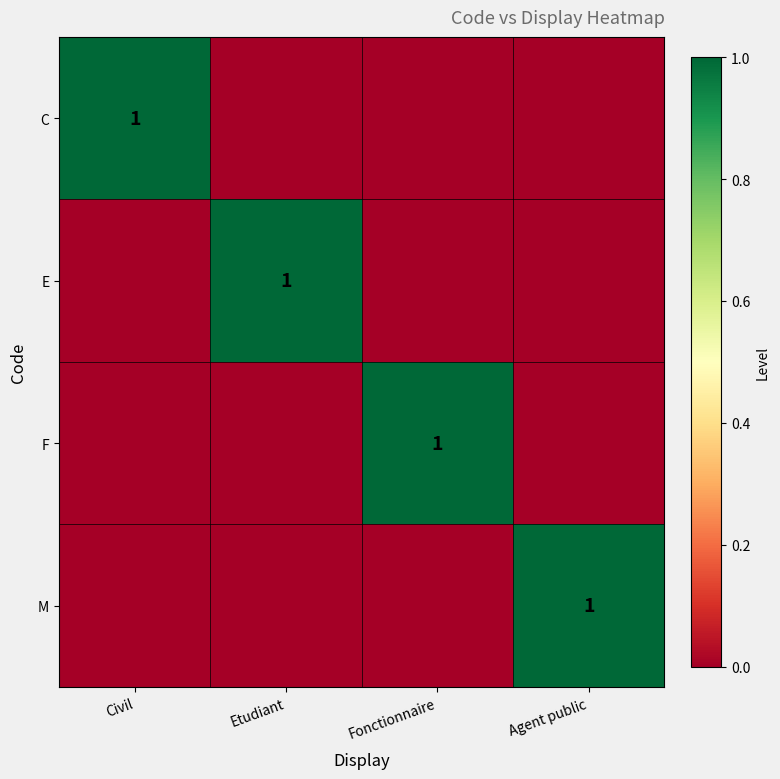

What is the maximum value shown in the chart?

1